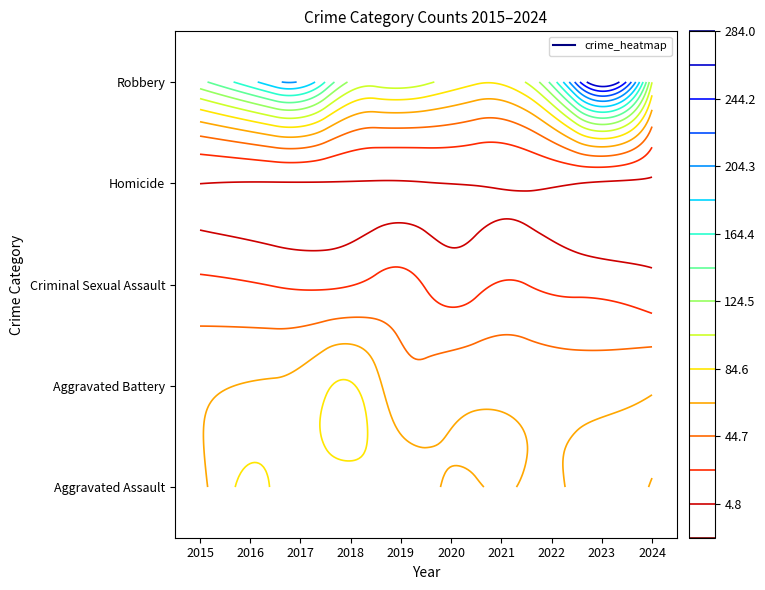

Reading left to right, extract all data points from this chart.

Aggravated Assault: 2015=56	2016=88	2017=72	2018=72	2019=80	2020=62	2021=66	2022=61	2023=79	2024=62
Aggravated Battery: 2015=60	2016=66	2017=71	2018=86	2019=53	2020=57	2021=60	2022=56	2023=56	2024=62
Criminal Sexual Assault: 2015=29	2016=26	2017=22	2018=24	2019=31	2020=16	2021=26	2022=21	2023=18	2024=11
Homicide: 2015=5	2016=4	2017=4	2018=4	2019=4	2020=5	2021=6	2022=7	2023=3	2024=2
Robbery: 2015=139	2016=178	2017=202	2018=121	2019=116	2020=97	2021=88	2022=151	2023=284	2024=105